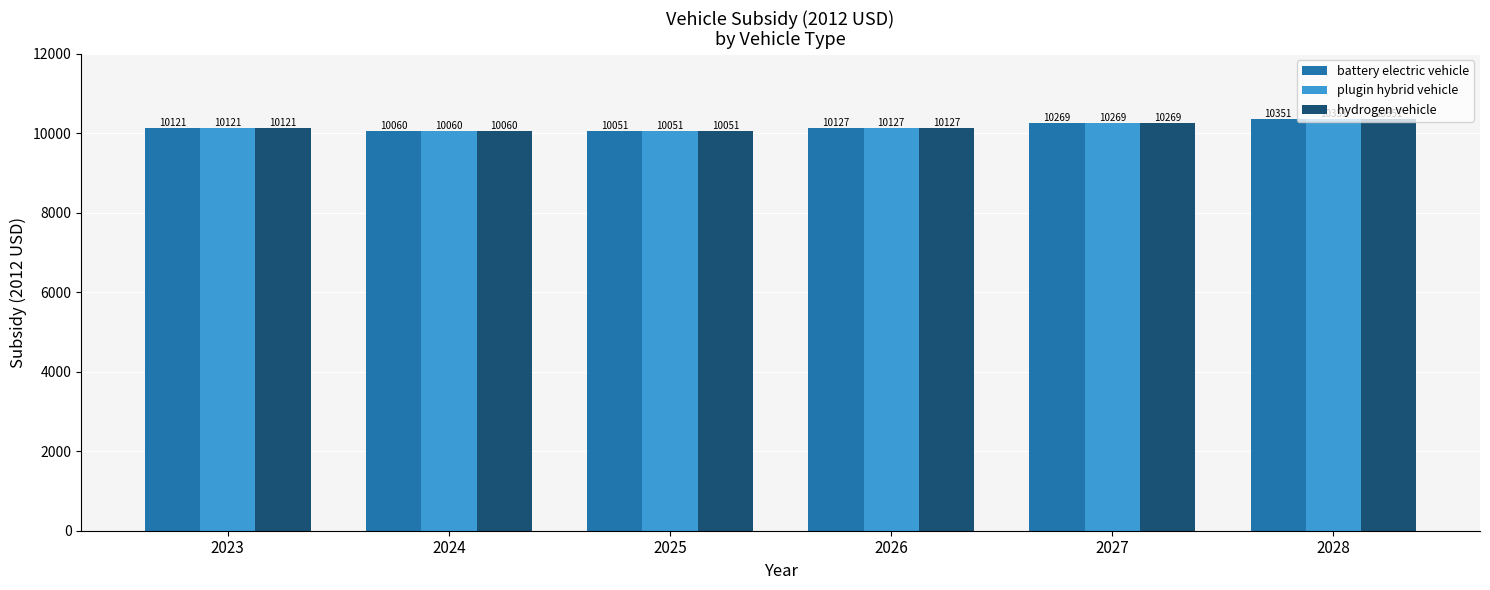

Rank the categories by hydrogen vehicle value from lowest to highest.

2025, 2024, 2023, 2026, 2027, 2028